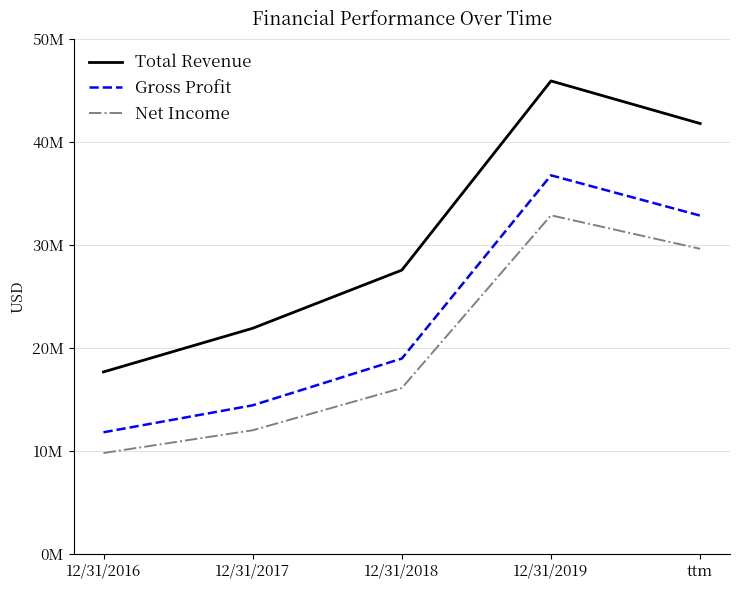

Which series has the largest range (max minus min)?

Total Revenue